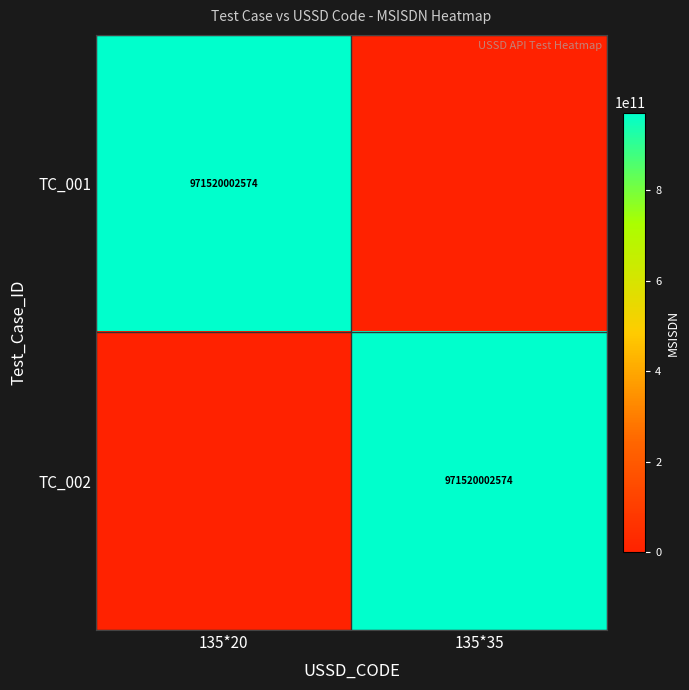

The value of TC_001 at 135*20 is 500660503153. True or false?

False